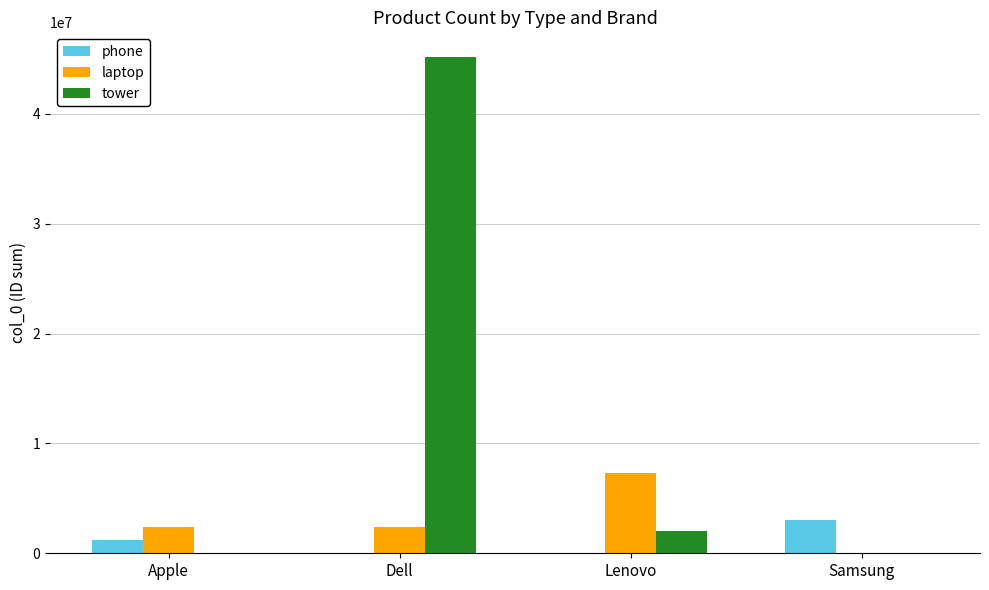

Between Apple and Lenovo, which series saw the biggest shift?

laptop